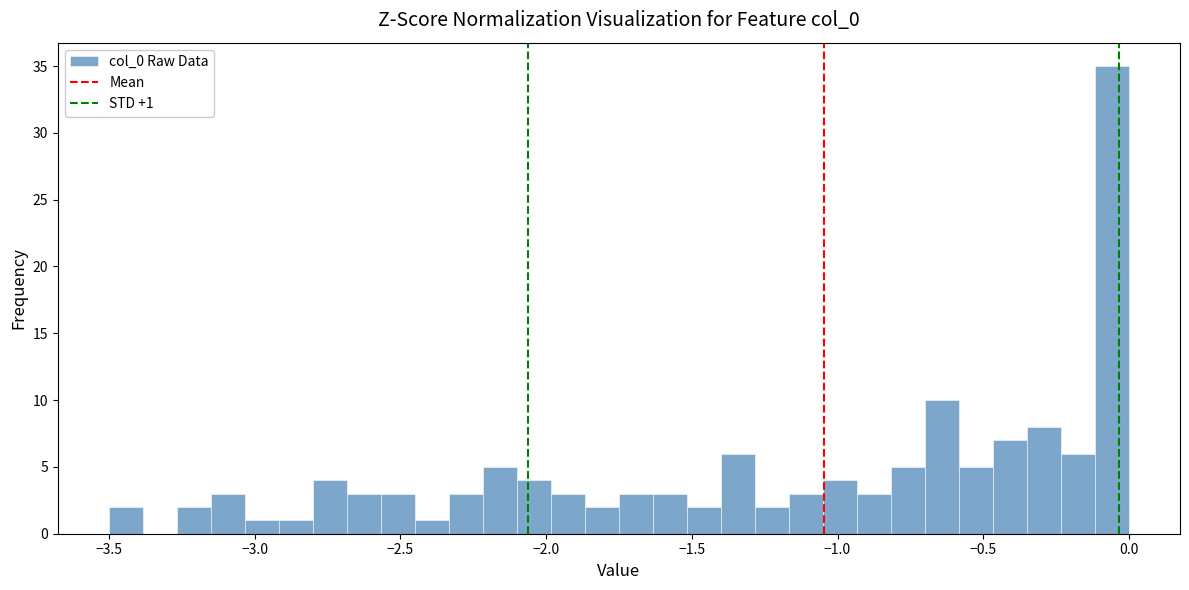

Read against the x-axis, roughly where is the centre of the tallest bar?

-0.05